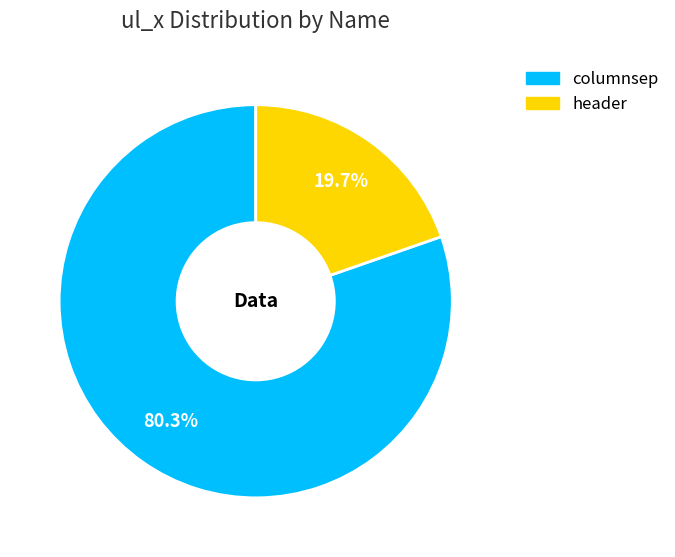

Combined, what portion of the pie is header and columnsep?

100.0%